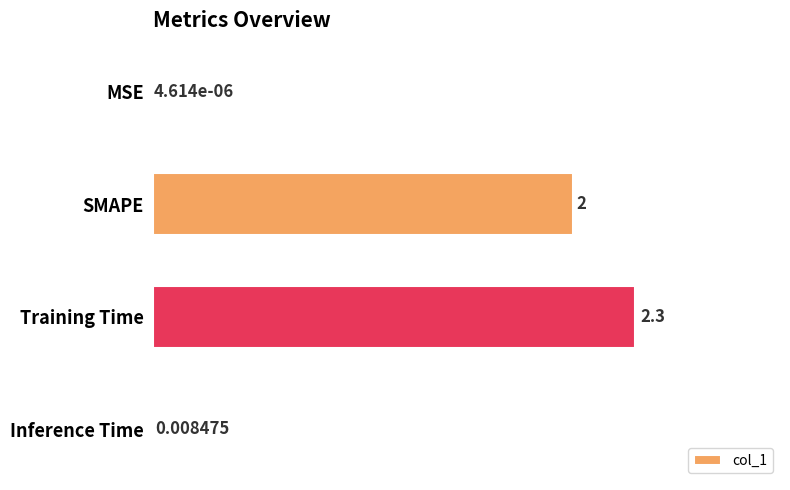

Which has a higher value, MSE or Inference Time?

Inference Time